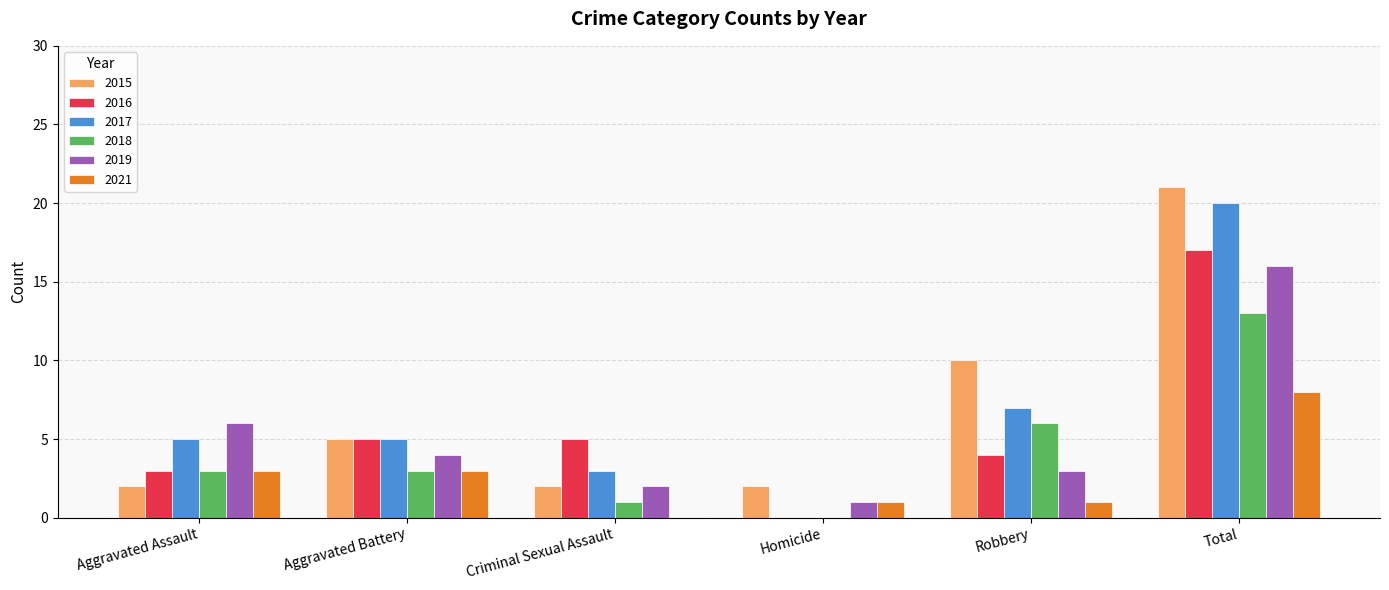

Reading left to right, extract all data points from this chart.

2015: 2	5	2	2	10	21
2016: 3	5	5	0	4	17
2017: 5	5	3	0	7	20
2018: 3	3	1	0	6	13
2019: 6	4	2	1	3	16
2021: 3	3	0	1	1	8